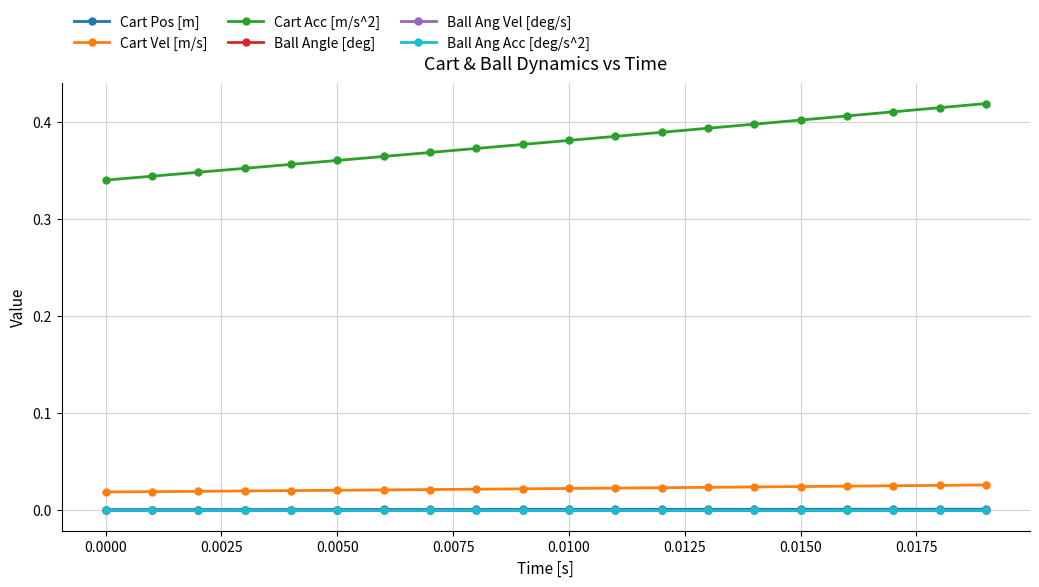

What is the lowest value of the Cart Acc [m/s^2] series?

0.3